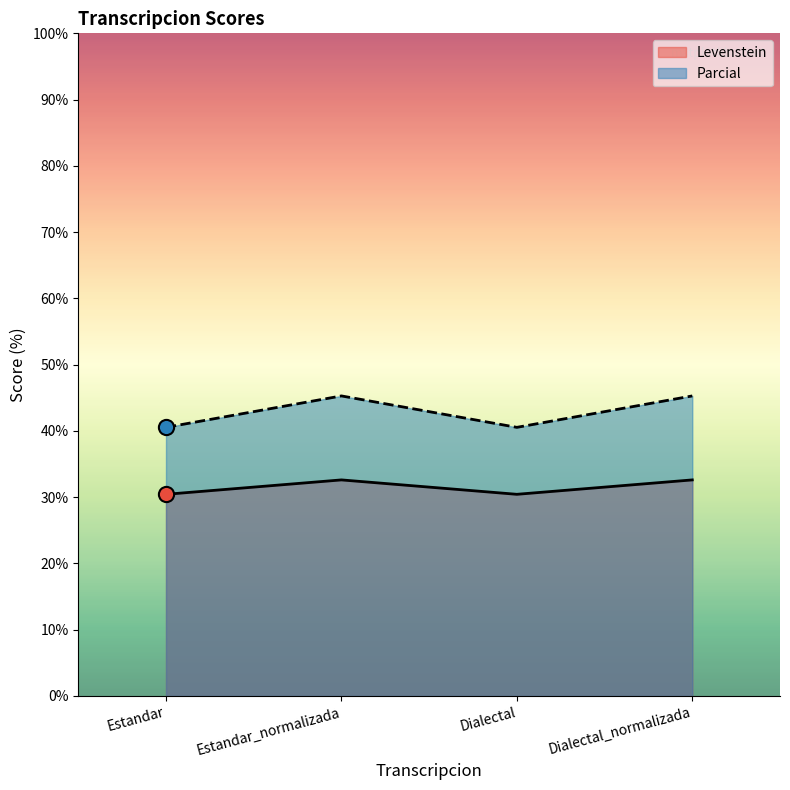

Which series has the largest total across all categories?

Parcial